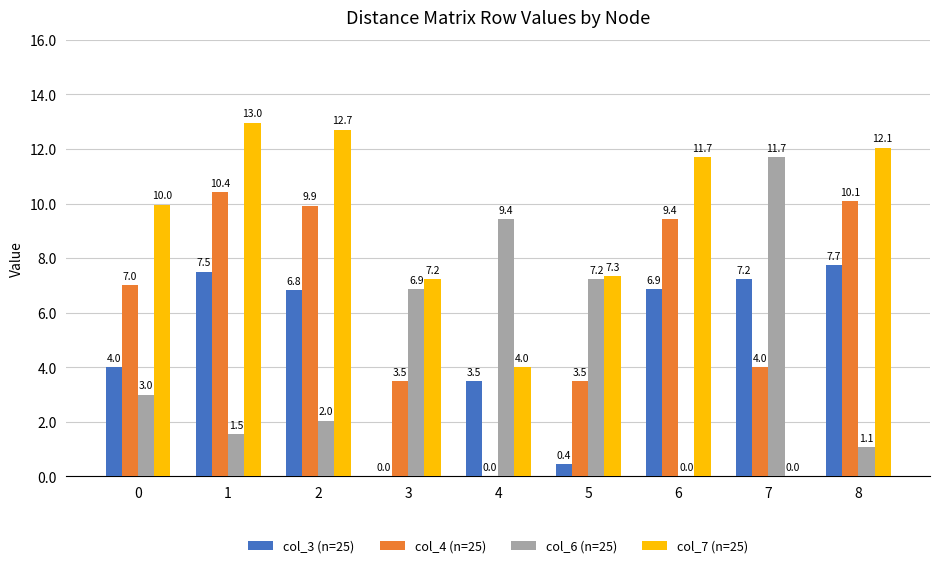

What is the total value across all series at 4?

16.9